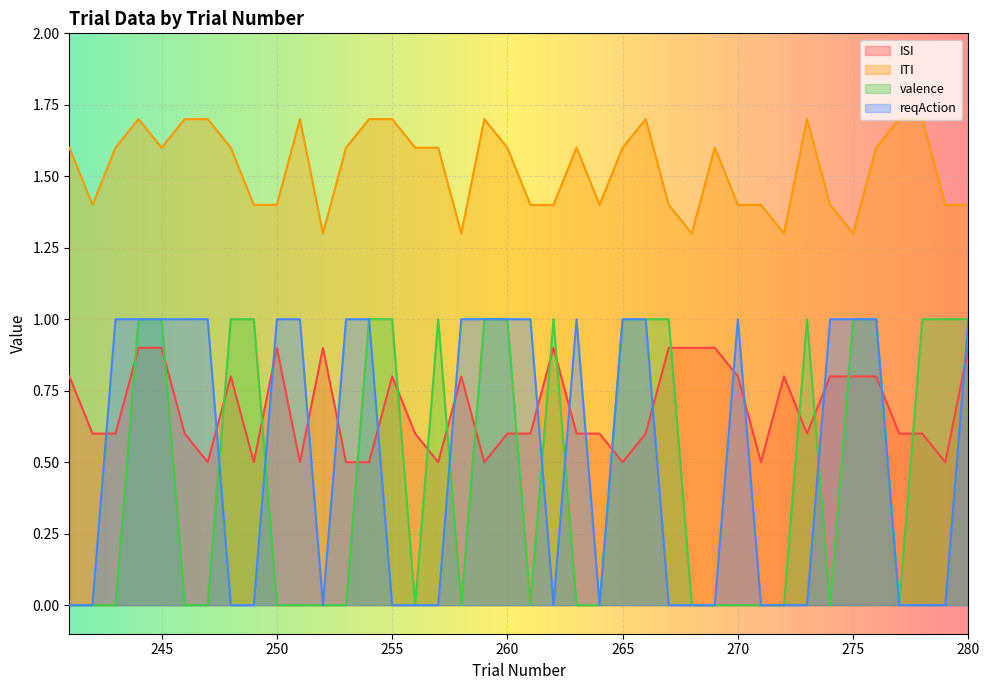

What is the difference between the highest and lowest values at 265?

1.1